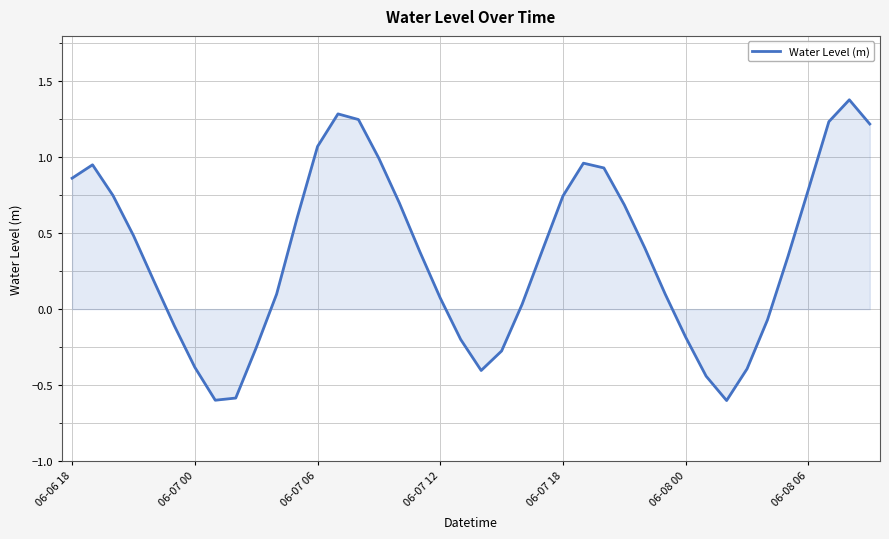

What is the greatest value displayed?

1.4